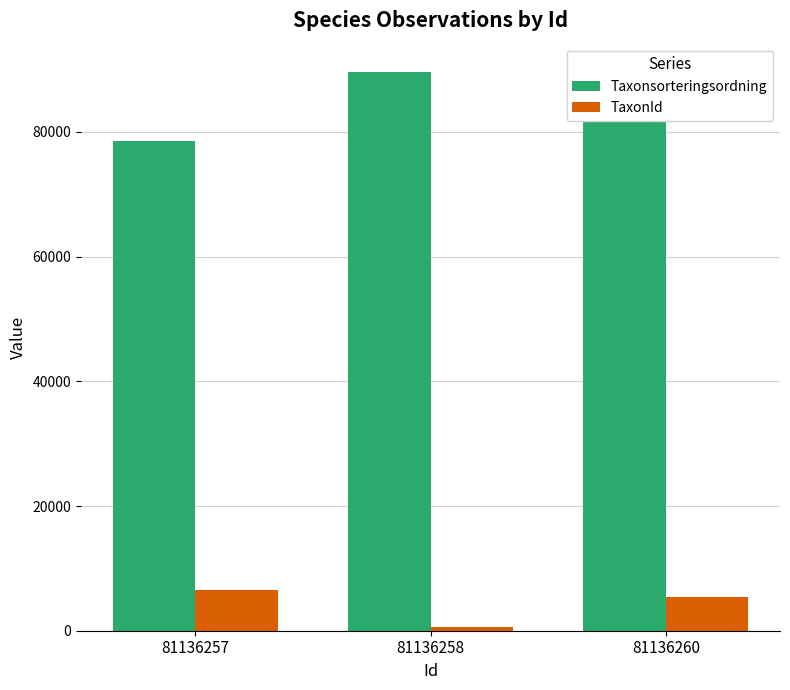

Which series has the widest spread of values?

Taxonsorteringsordning